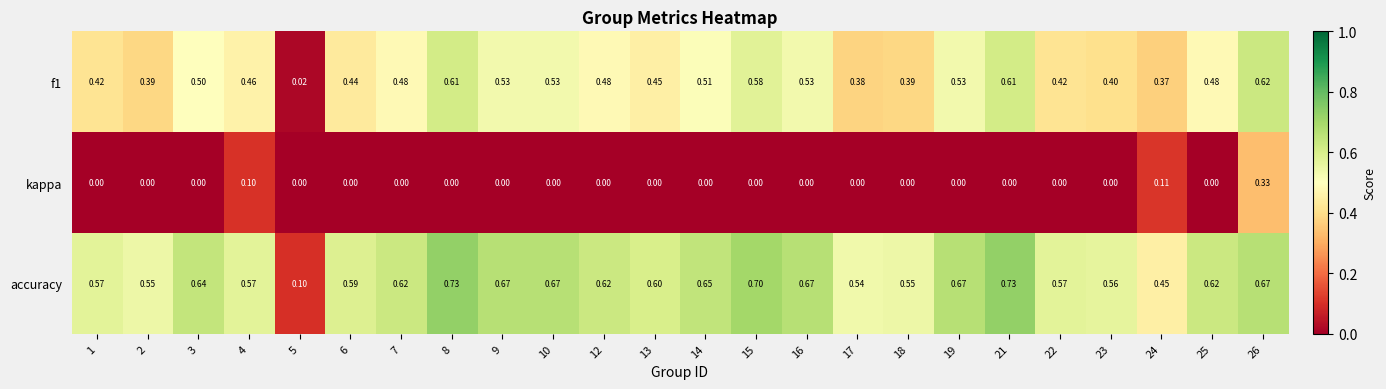

Which series has the widest spread of values?

accuracy